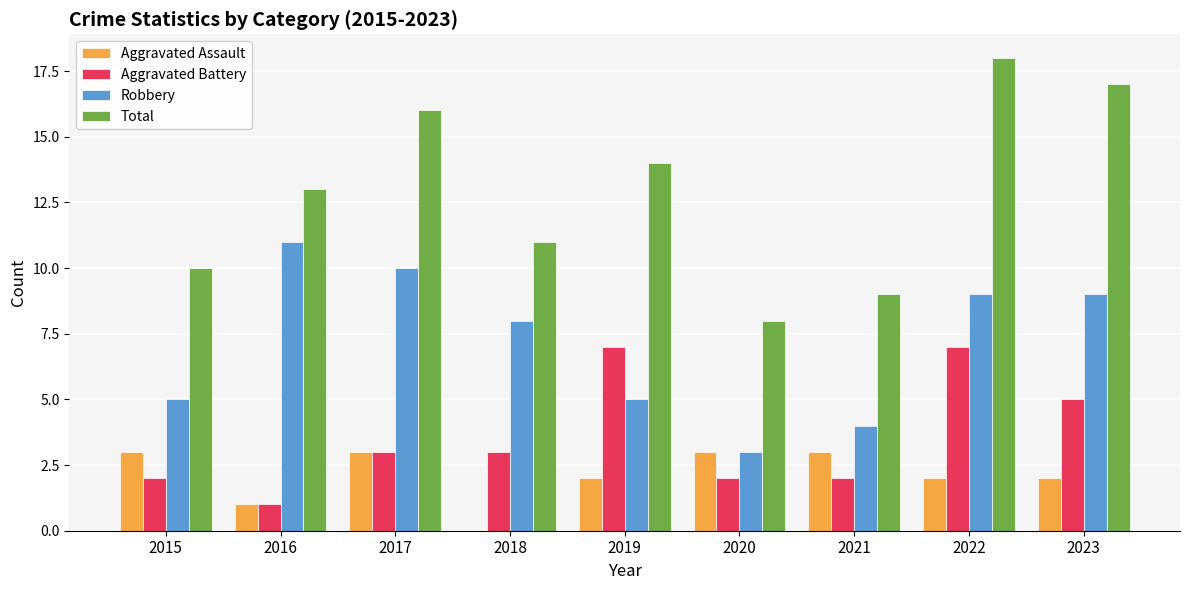

The Aggravated Assault series shows 1 at 2015. True or false?

False